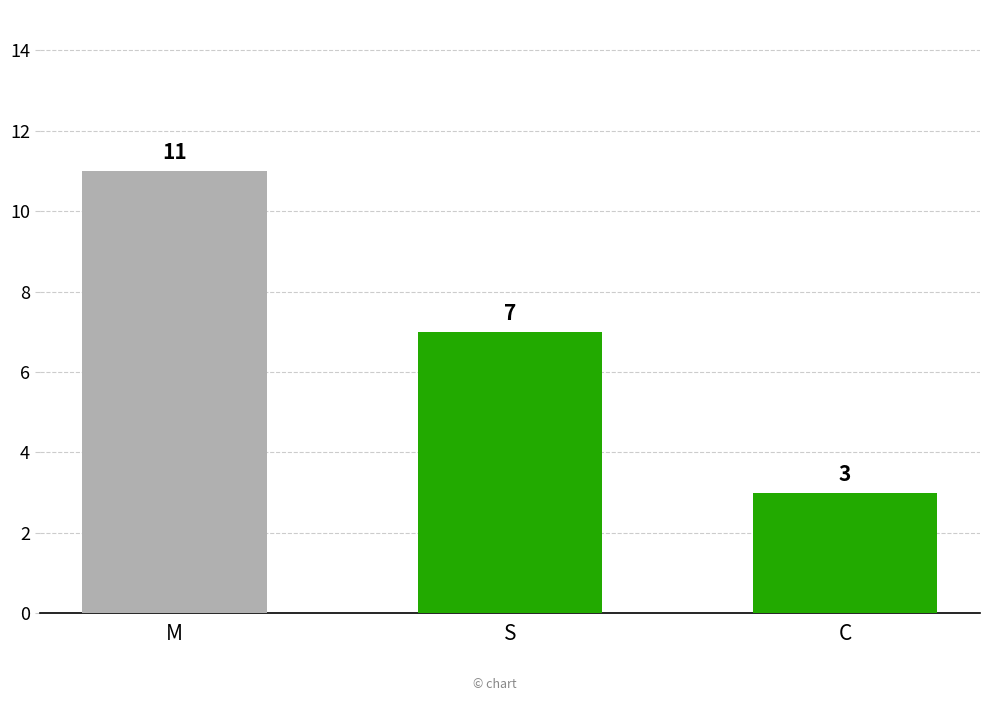

The chart shows a value of 1 at C. True or false?

False